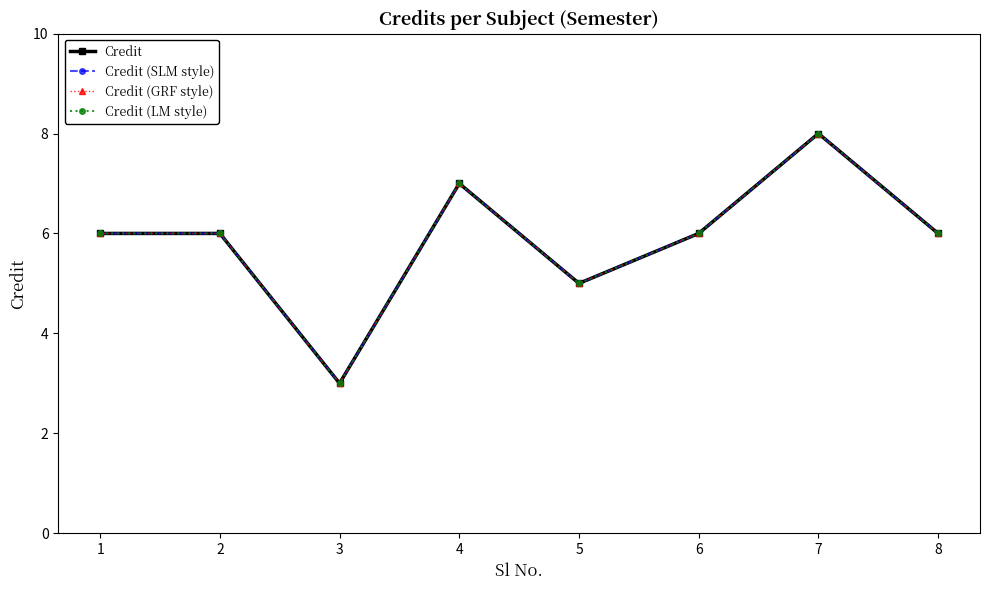

Is this an area chart (filled region under the line)?

No